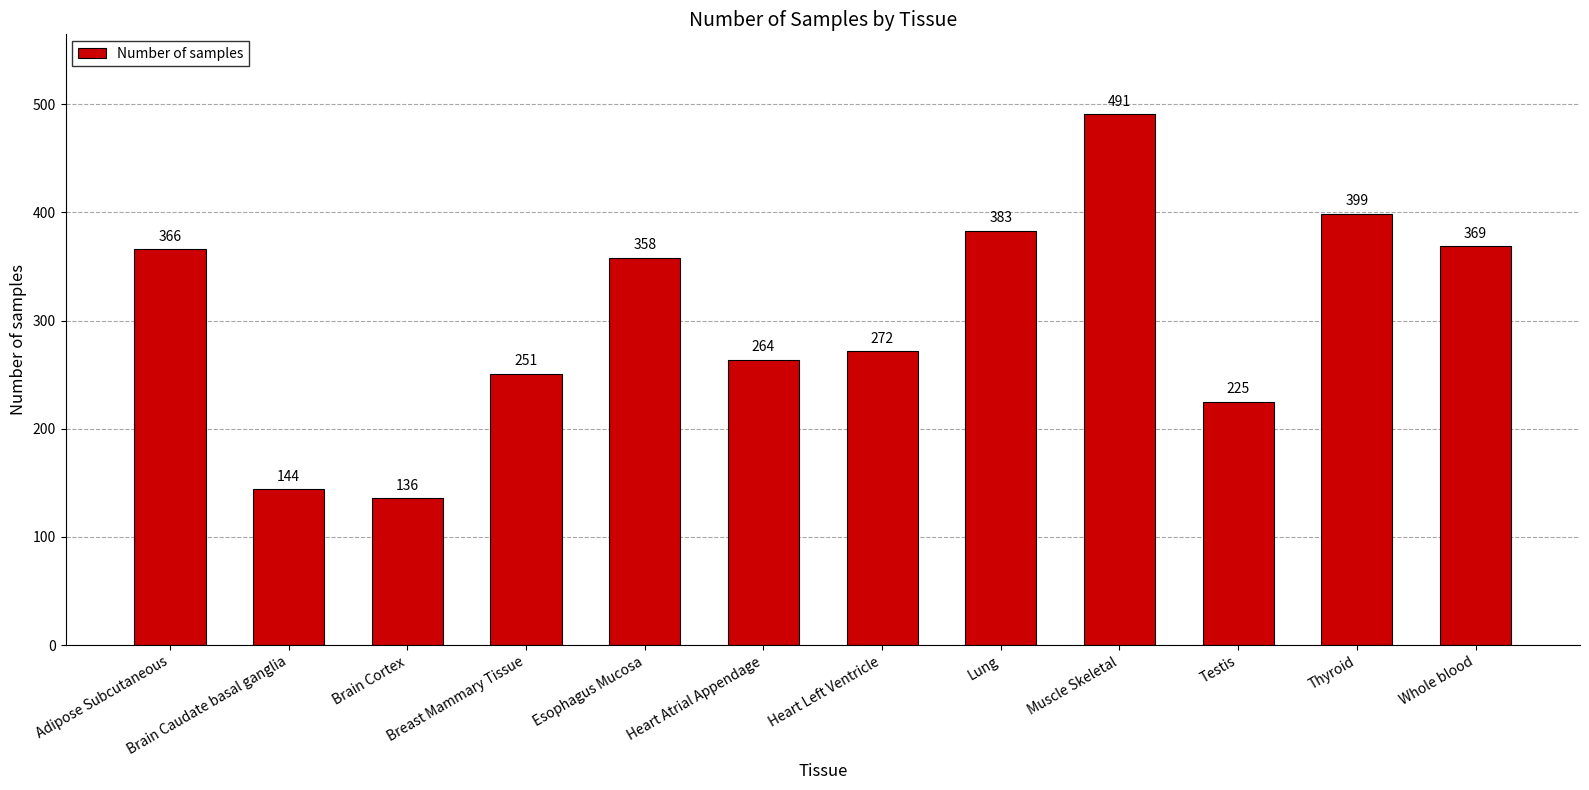

What is the minimum value shown in the chart?

136